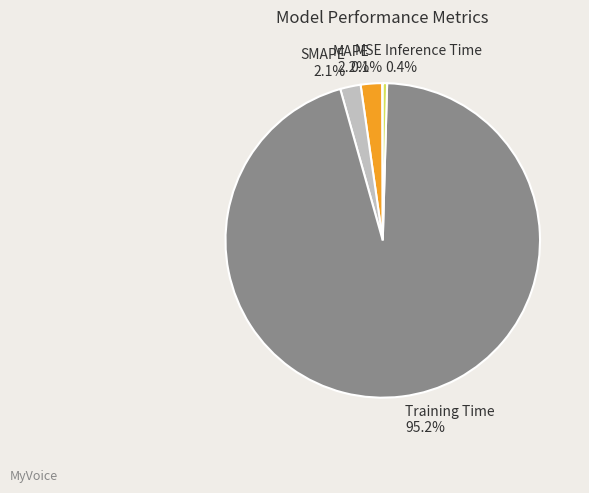

To the nearest percent, what is the combined percentage of Training Time and Inference Time?

96%